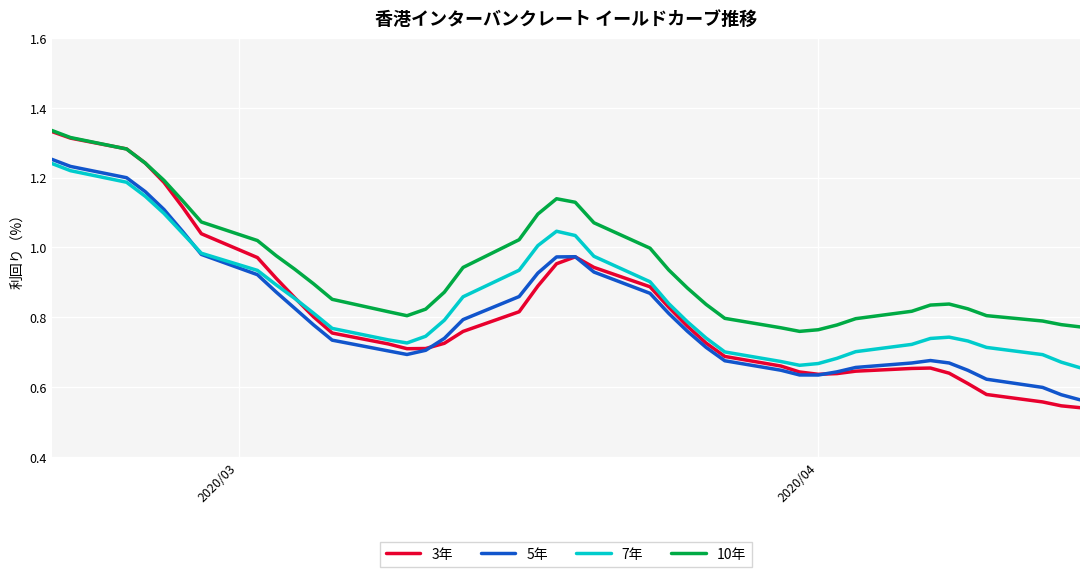

Which series has the largest range (max minus min)?

3年